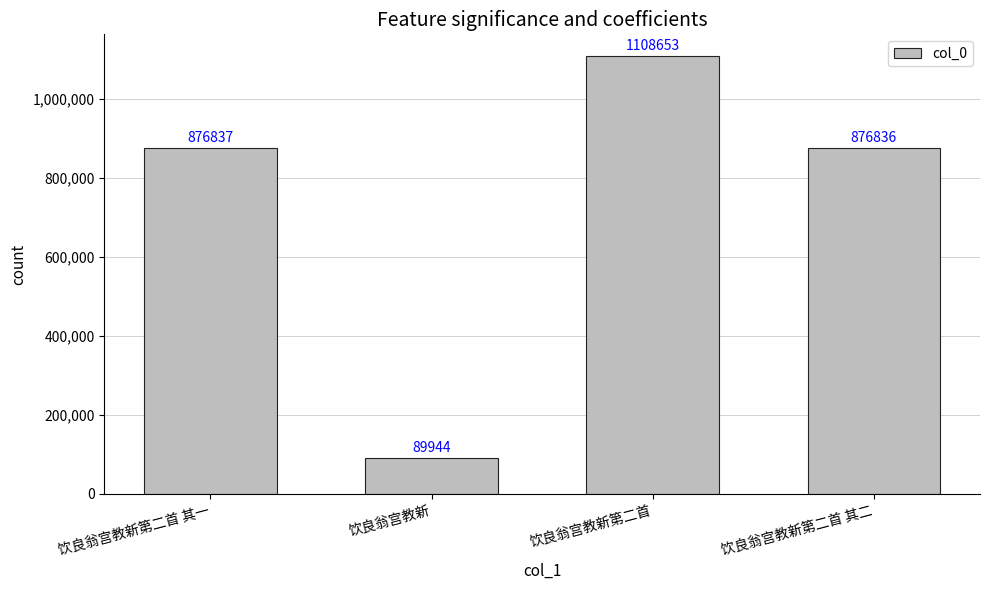

Read the value at 饮良翁宫教新, to the nearest 10.

89940